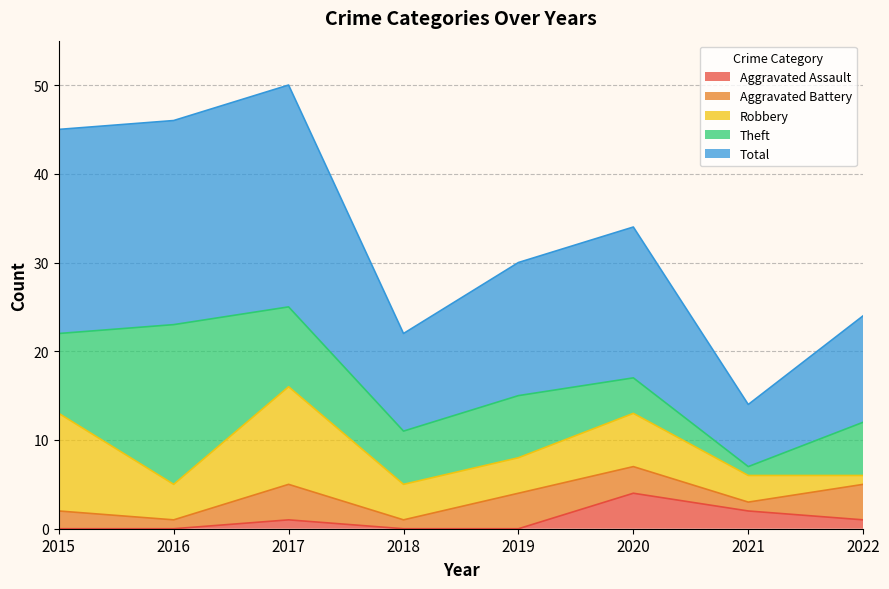

How many lines are shown in the chart?

5